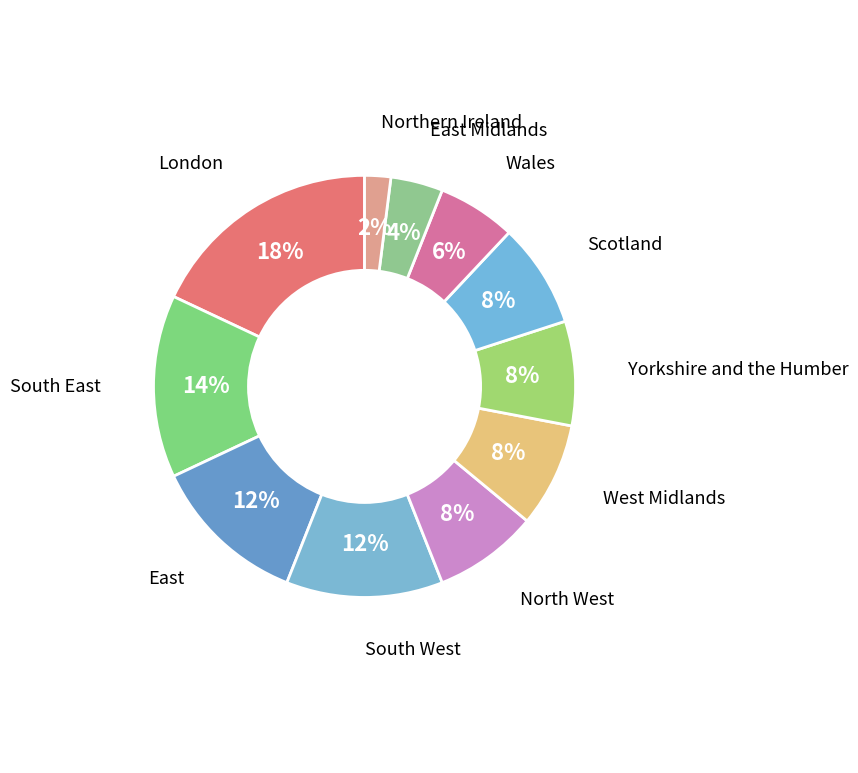

Which category has the biggest portion of the pie?

London